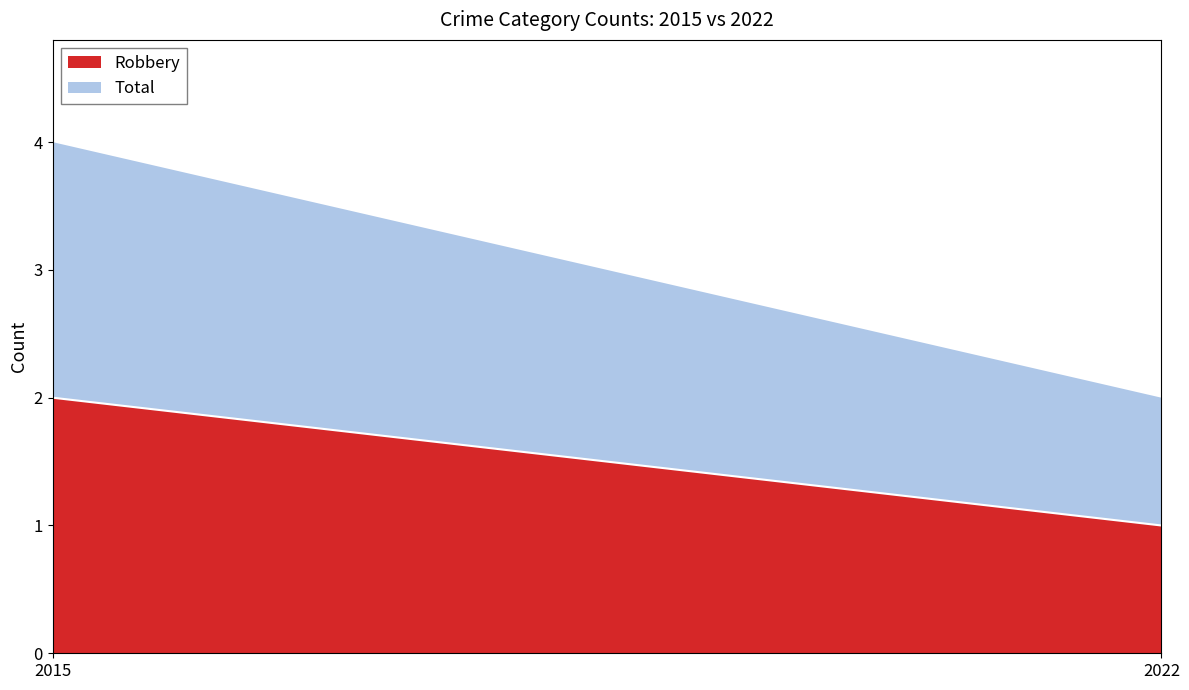

Does the chart display data point markers on the line(s)?

No